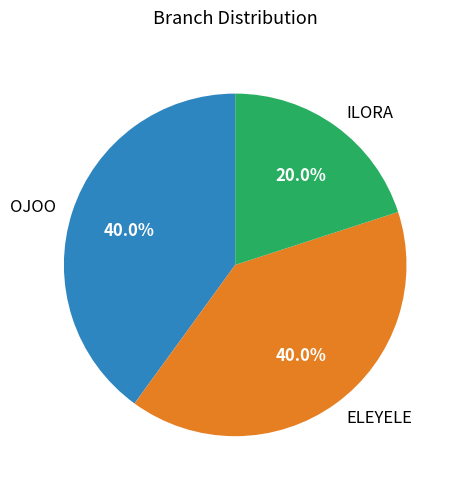

Which category has the smallest portion of the pie?

ILORA